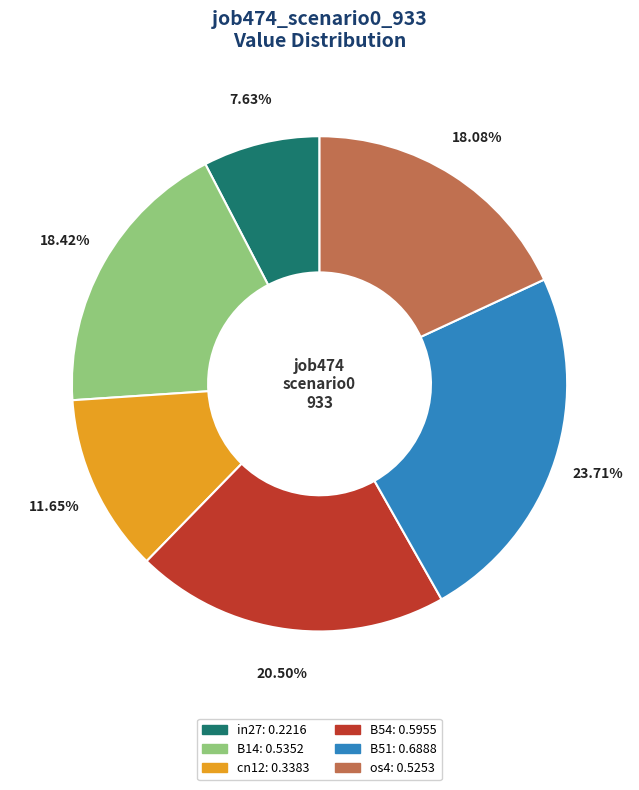

Does any single category account for the majority?

No